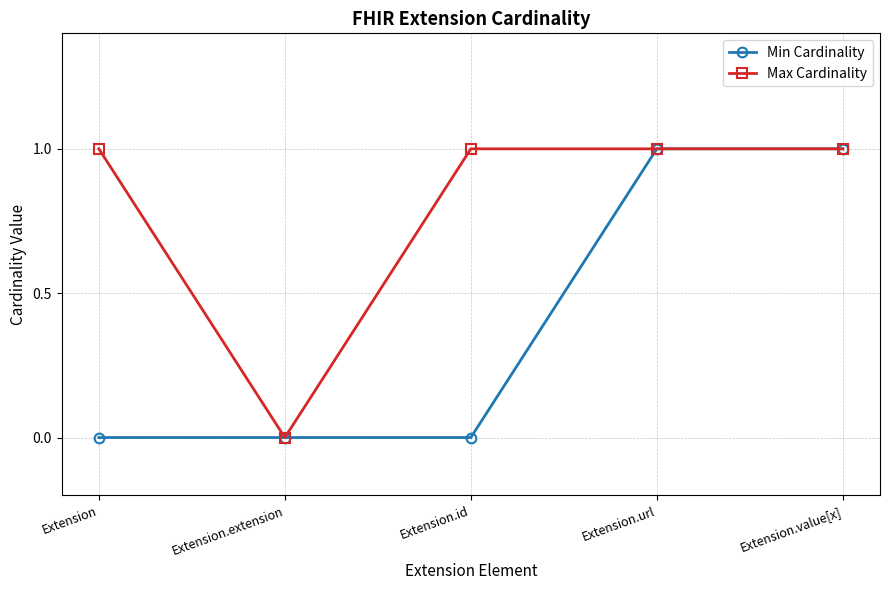

List the series in order of their overall mean, lowest first.

Min Cardinality, Max Cardinality